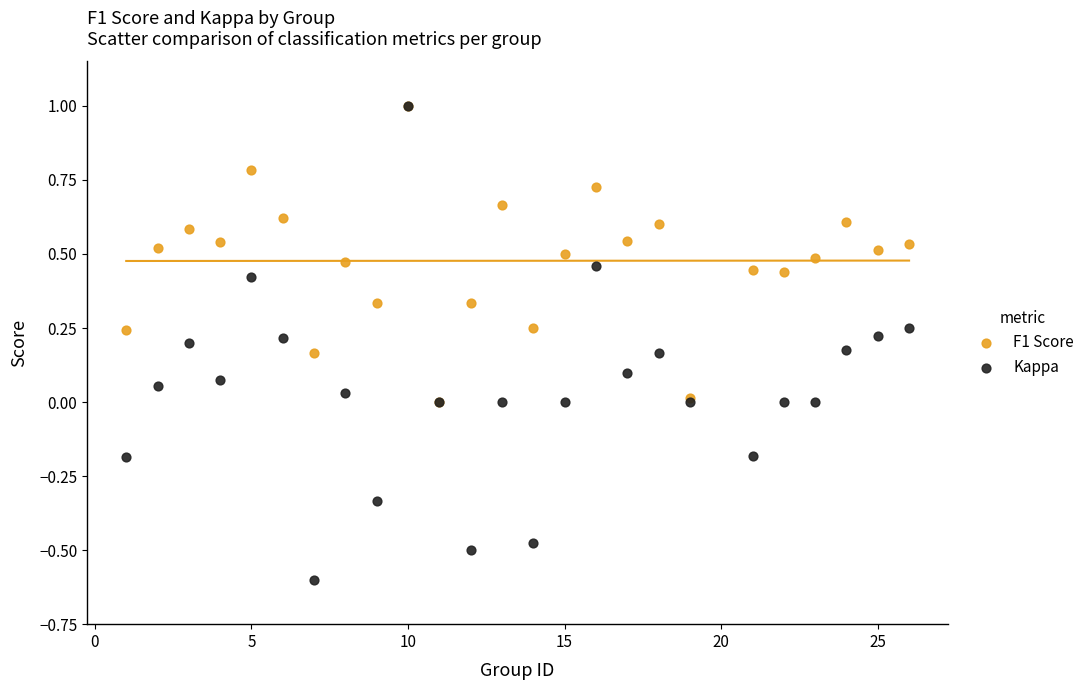

What are all the series names shown in the legend?

F1 Score, Kappa